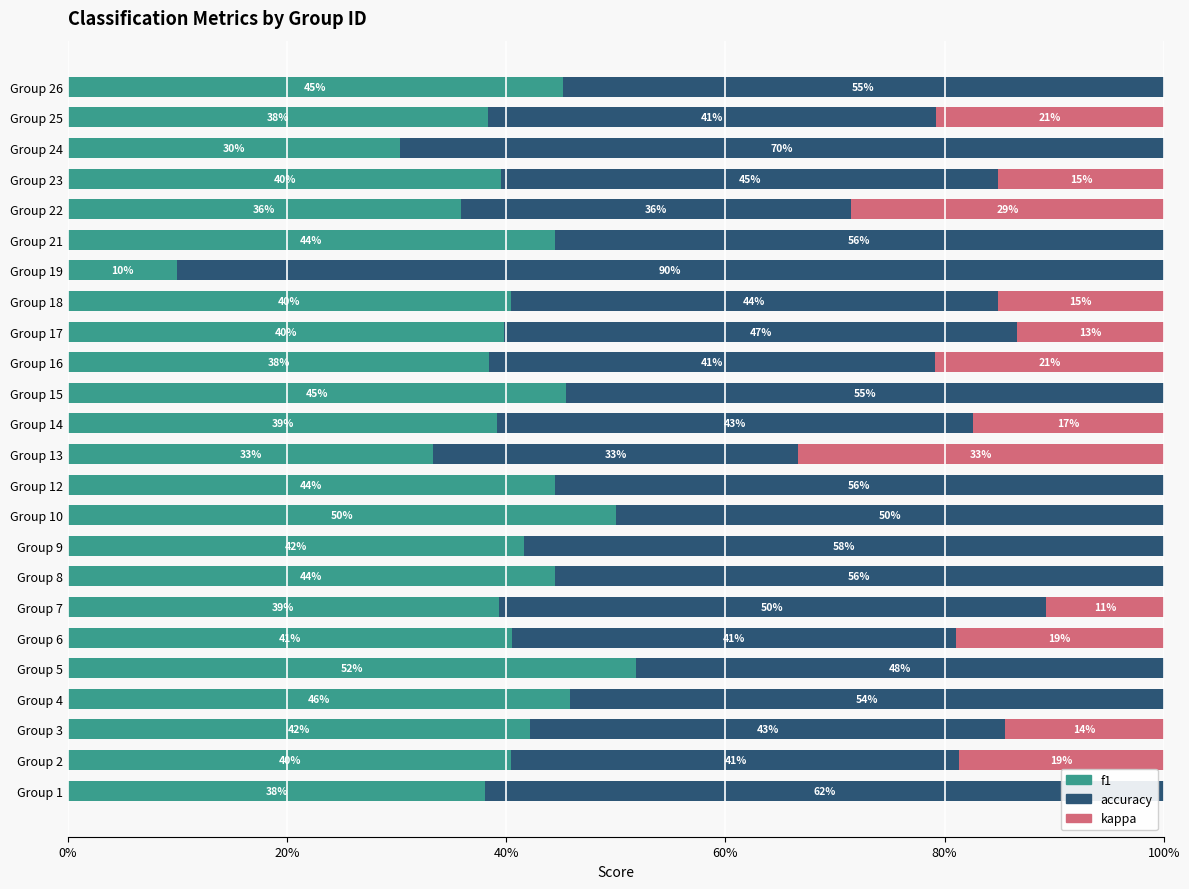

What are all the series names shown in the legend?

f1, accuracy, kappa